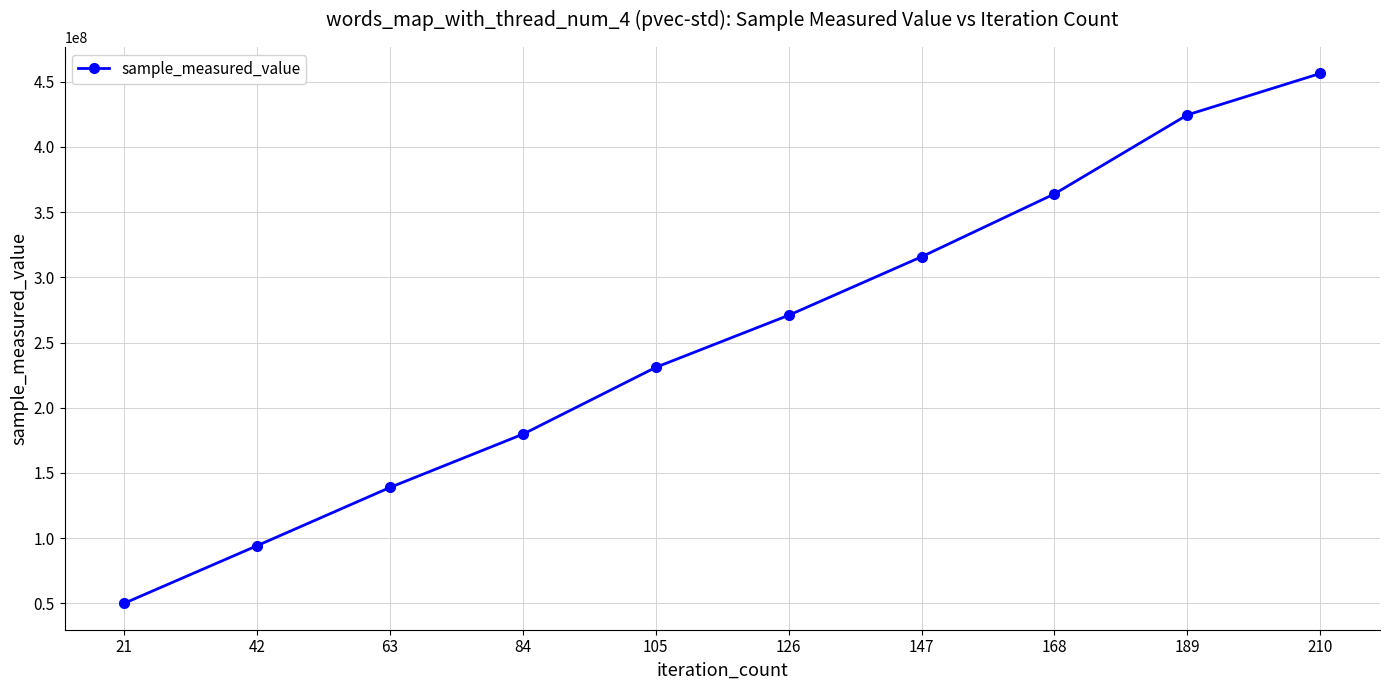

At which label is the value closest to 253180366?

126